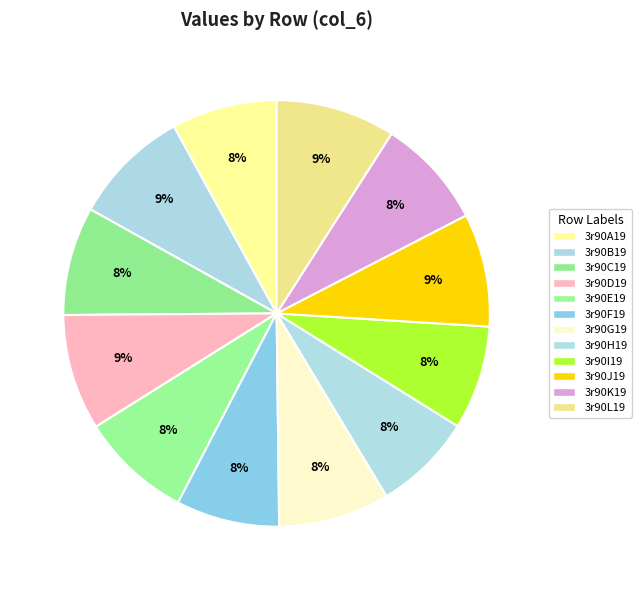

To the nearest percent, what portion does 3r90E19 represent?

8%